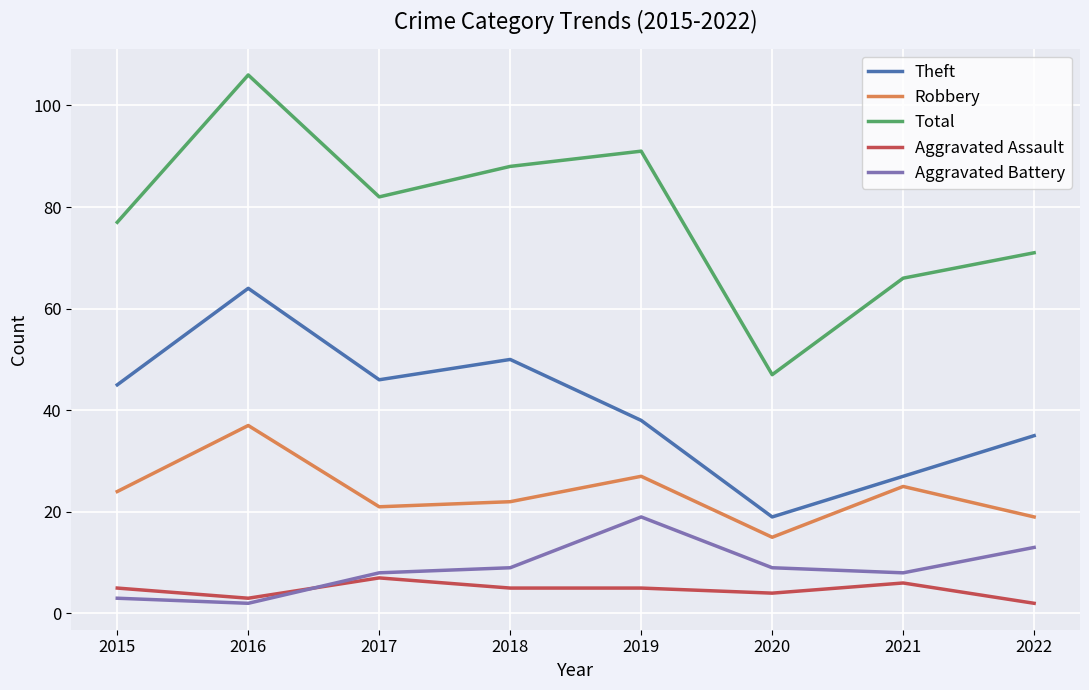

In Theft, how many points are higher than both neighbors (excluding endpoints)?

2